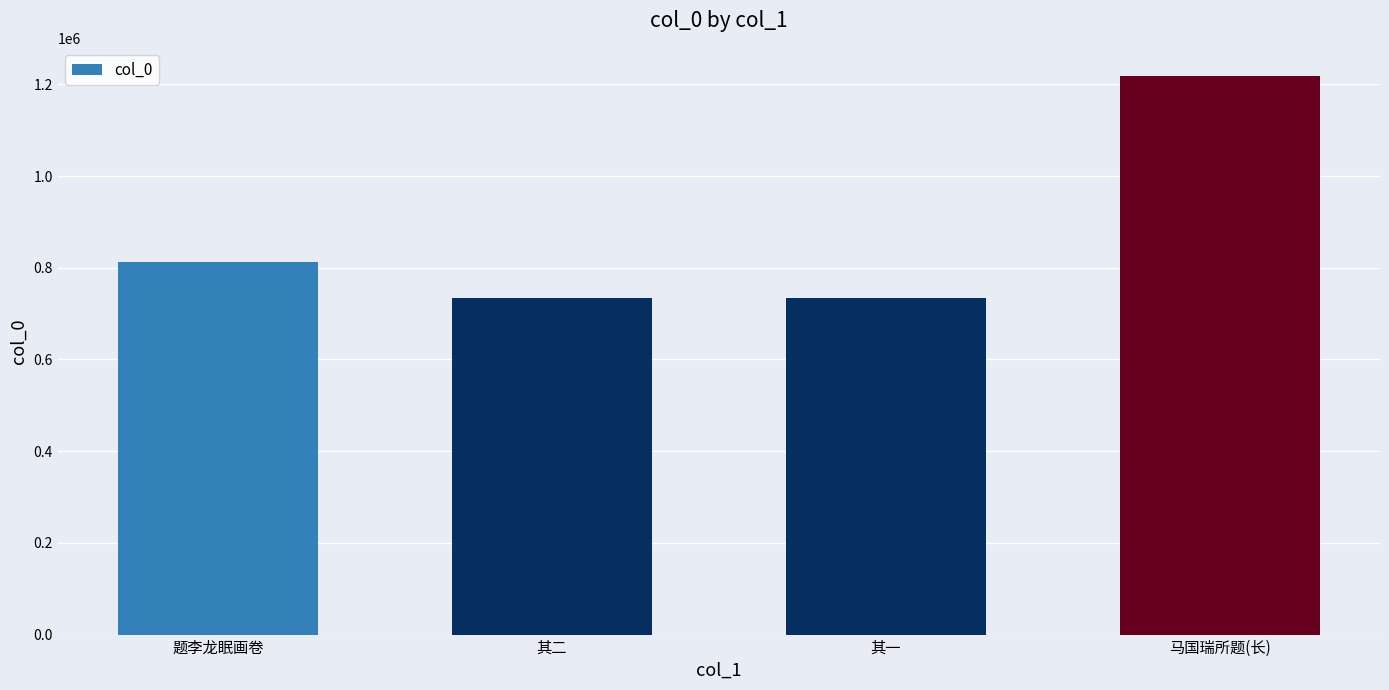

What position from the left is 题李龙眠画卷?

1